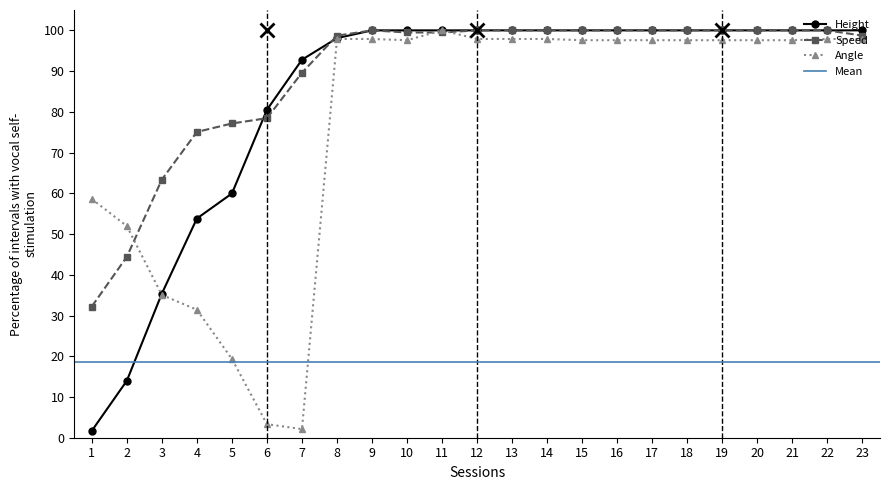

How many interior local valleys does the Angle series have?

2